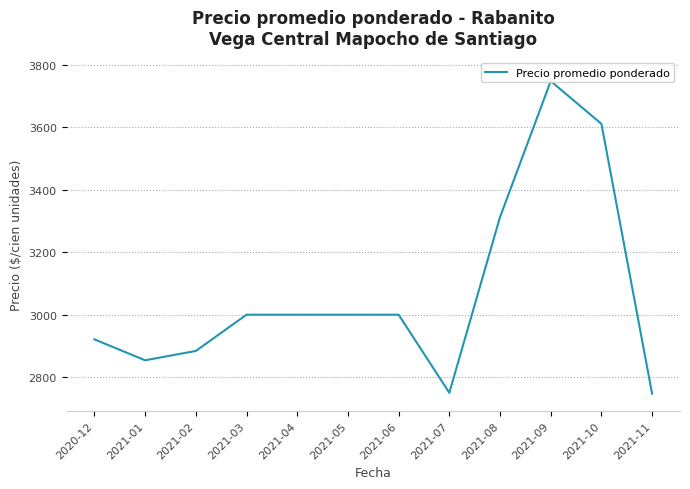

At which category does the data reach its first local valley?

2021-01